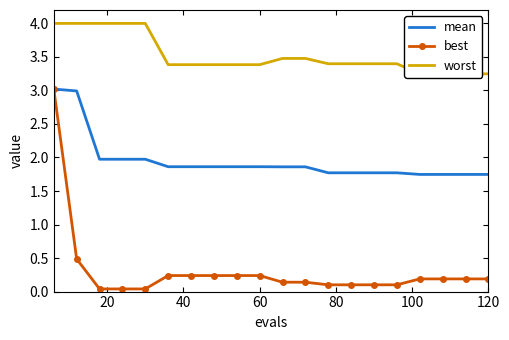

Is this an area chart (filled region under the line)?

No